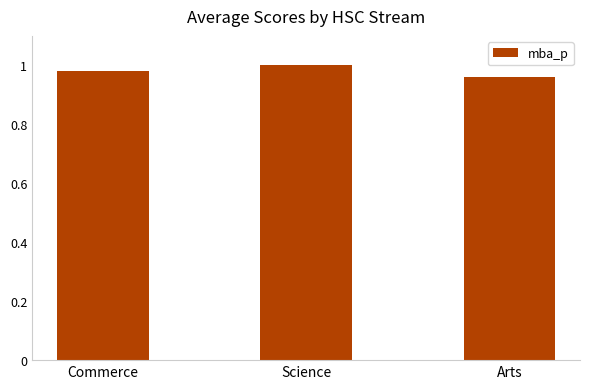

Which label corresponds to the smallest value in the chart?

Arts